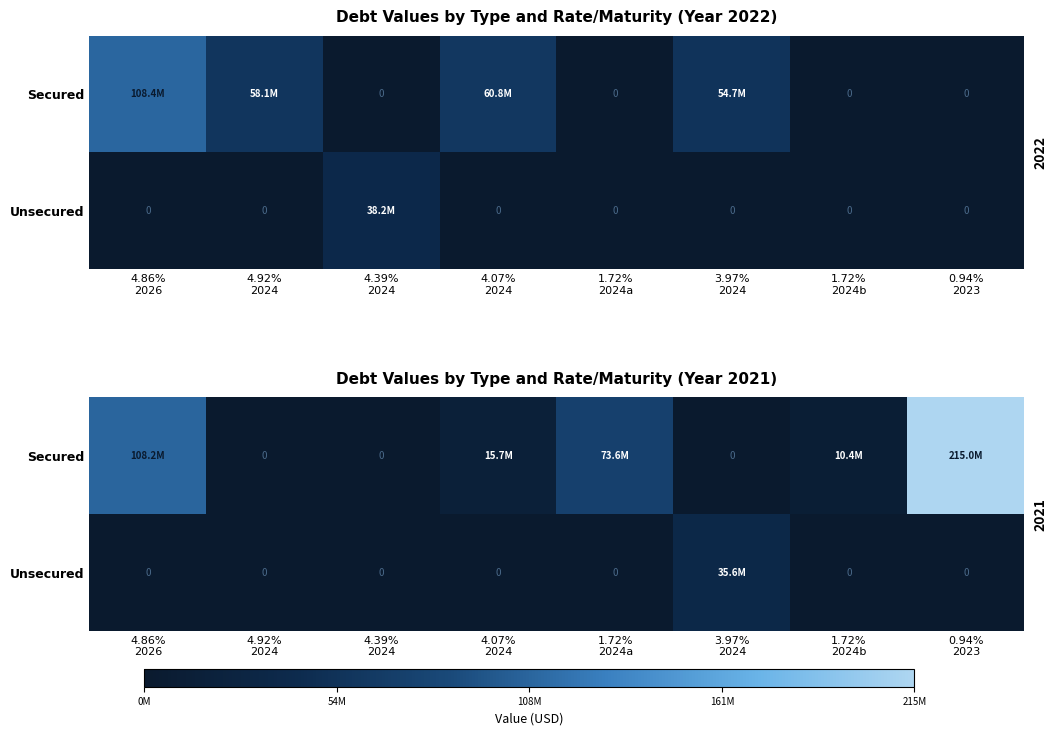

At which label is Secured closest to 107500000?

4.86% 2026